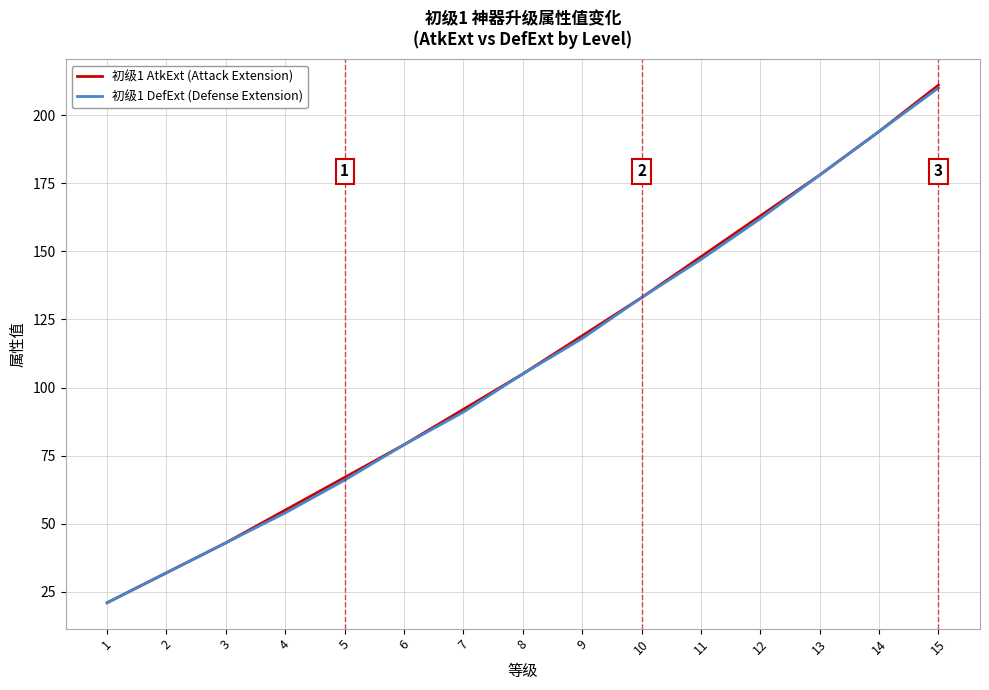

What is the total value across all series at 7?

183